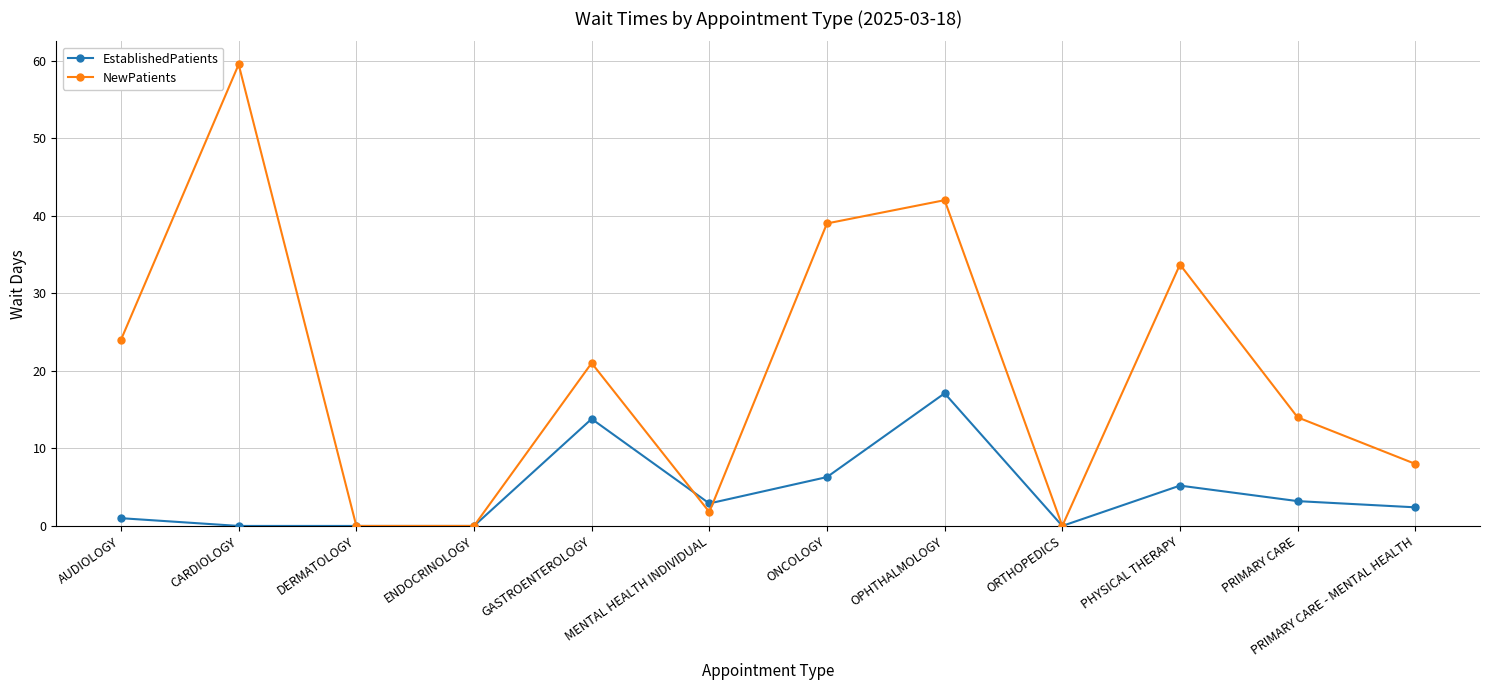

Which series has the largest total across all categories?

NewPatients